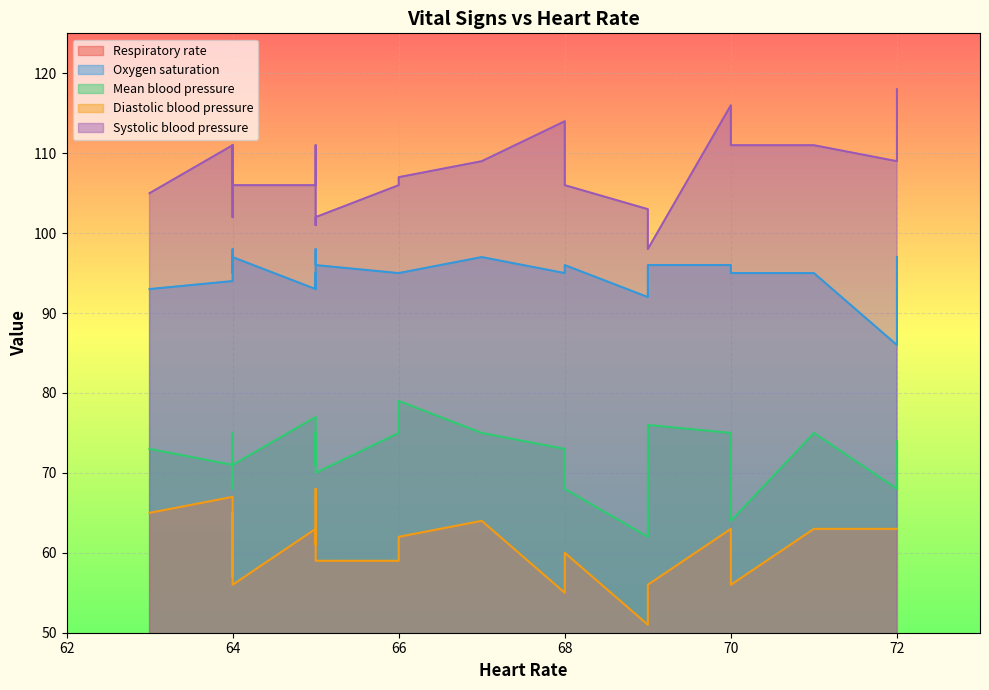

True or false: Mean blood pressure and Systolic blood pressure intersect in this chart.

False